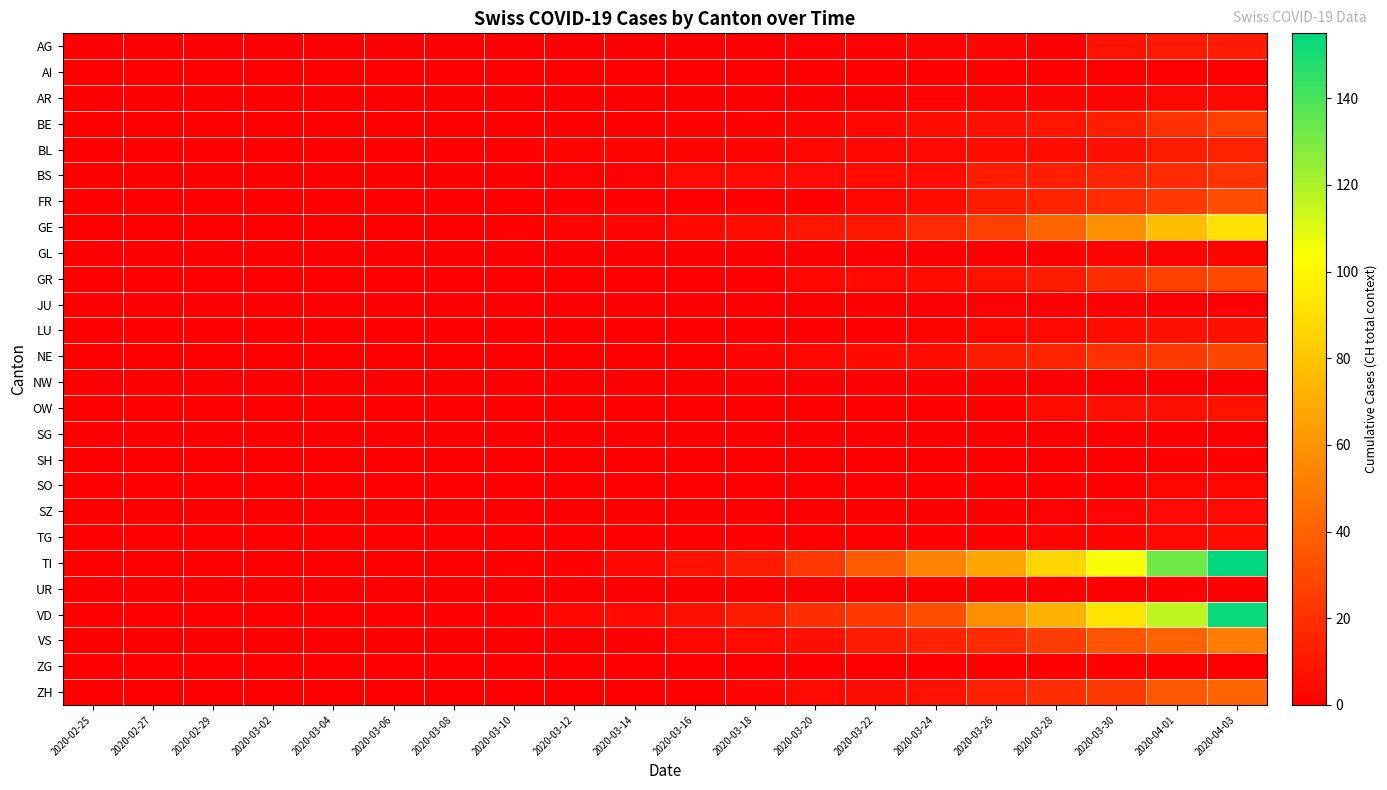

Reading left to right, transcribe all the data shown in this chart.

AG: 2020-02-25=0	2020-02-27=0	2020-02-29=0	2020-03-02=0	2020-03-04=0	2020-03-06=0	2020-03-08=0	2020-03-10=0	2020-03-12=0	2020-03-14=0	2020-03-16=0	2020-03-18=0	2020-03-20=1	2020-03-22=1	2020-03-24=2	2020-03-26=2	2020-03-28=0	2020-03-30=8	2020-04-01=11	2020-04-03=12
AI: 2020-02-25=0	2020-02-27=0	2020-02-29=0	2020-03-02=0	2020-03-04=0	2020-03-06=0	2020-03-08=0	2020-03-10=0	2020-03-12=0	2020-03-14=0	2020-03-16=0	2020-03-18=0	2020-03-20=0	2020-03-22=0	2020-03-24=0	2020-03-26=0	2020-03-28=0	2020-03-30=0	2020-04-01=0	2020-04-03=0
AR: 2020-02-25=0	2020-02-27=0	2020-02-29=0	2020-03-02=0	2020-03-04=0	2020-03-06=0	2020-03-08=0	2020-03-10=0	2020-03-12=0	2020-03-14=0	2020-03-16=0	2020-03-18=0	2020-03-20=0	2020-03-22=0	2020-03-24=2	2020-03-26=2	2020-03-28=2	2020-03-30=2	2020-04-01=3	2020-04-03=3
BE: 2020-02-25=0	2020-02-27=0	2020-02-29=0	2020-03-02=0	2020-03-04=0	2020-03-06=0	2020-03-08=0	2020-03-10=0	2020-03-12=0	2020-03-14=0	2020-03-16=1	2020-03-18=1	2020-03-20=2	2020-03-22=3	2020-03-24=6	2020-03-26=7	2020-03-28=9	2020-03-30=13	2020-04-01=20	2020-04-03=26
BL: 2020-02-25=0	2020-02-27=0	2020-02-29=0	2020-03-02=0	2020-03-04=0	2020-03-06=0	2020-03-08=1	2020-03-10=1	2020-03-12=2	2020-03-14=2	2020-03-16=2	2020-03-18=2	2020-03-20=3	2020-03-22=3	2020-03-24=4	2020-03-26=5	2020-03-28=6	2020-03-30=7	2020-04-01=11	2020-04-03=14
BS: 2020-02-25=0	2020-02-27=0	2020-02-29=0	2020-03-02=0	2020-03-04=0	2020-03-06=0	2020-03-08=0	2020-03-10=0	2020-03-12=1	2020-03-14=1	2020-03-16=4	2020-03-18=4	2020-03-20=4	2020-03-22=5	2020-03-24=5	2020-03-26=12	2020-03-28=13	2020-03-30=15	2020-04-01=18	2020-04-03=21
FR: 2020-02-25=0	2020-02-27=0	2020-02-29=0	2020-03-02=0	2020-03-04=0	2020-03-06=0	2020-03-08=0	2020-03-10=0	2020-03-12=0	2020-03-14=0	2020-03-16=0	2020-03-18=0	2020-03-20=1	2020-03-22=3	2020-03-24=5	2020-03-26=11	2020-03-28=15	2020-03-30=17	2020-04-01=23	2020-04-03=31
GE: 2020-02-25=0	2020-02-27=0	2020-02-29=0	2020-03-02=0	2020-03-04=0	2020-03-06=0	2020-03-08=0	2020-03-10=1	2020-03-12=2	2020-03-14=2	2020-03-16=4	2020-03-18=6	2020-03-20=9	2020-03-22=10	2020-03-24=17	2020-03-26=26	2020-03-28=41	2020-03-30=59	2020-04-01=77	2020-04-03=92
GL: 2020-02-25=0	2020-02-27=0	2020-02-29=0	2020-03-02=0	2020-03-04=0	2020-03-06=0	2020-03-08=0	2020-03-10=0	2020-03-12=0	2020-03-14=0	2020-03-16=0	2020-03-18=0	2020-03-20=0	2020-03-22=0	2020-03-24=0	2020-03-26=0	2020-03-28=1	2020-03-30=2	2020-04-01=2	2020-04-03=2
GR: 2020-02-25=0	2020-02-27=0	2020-02-29=0	2020-03-02=0	2020-03-04=0	2020-03-06=0	2020-03-08=0	2020-03-10=0	2020-03-12=0	2020-03-14=0	2020-03-16=0	2020-03-18=1	2020-03-20=3	2020-03-22=4	2020-03-24=6	2020-03-26=8	2020-03-28=12	2020-03-30=19	2020-04-01=26	2020-04-03=30
JU: 2020-02-25=0	2020-02-27=0	2020-02-29=0	2020-03-02=0	2020-03-04=0	2020-03-06=0	2020-03-08=0	2020-03-10=0	2020-03-12=0	2020-03-14=0	2020-03-16=0	2020-03-18=0	2020-03-20=0	2020-03-22=0	2020-03-24=0	2020-03-26=0	2020-03-28=0	2020-03-30=0	2020-04-01=0	2020-04-03=0
LU: 2020-02-25=0	2020-02-27=0	2020-02-29=0	2020-03-02=0	2020-03-04=0	2020-03-06=0	2020-03-08=0	2020-03-10=0	2020-03-12=0	2020-03-14=0	2020-03-16=0	2020-03-18=0	2020-03-20=0	2020-03-22=1	2020-03-24=2	2020-03-26=3	2020-03-28=4	2020-03-30=6	2020-04-01=7	2020-04-03=7
NE: 2020-02-25=0	2020-02-27=0	2020-02-29=0	2020-03-02=0	2020-03-04=0	2020-03-06=0	2020-03-08=0	2020-03-10=0	2020-03-12=0	2020-03-14=0	2020-03-16=0	2020-03-18=2	2020-03-20=3	2020-03-22=4	2020-03-24=6	2020-03-26=12	2020-03-28=15	2020-03-30=20	2020-04-01=24	2020-04-03=28
NW: 2020-02-25=0	2020-02-27=0	2020-02-29=0	2020-03-02=0	2020-03-04=0	2020-03-06=0	2020-03-08=0	2020-03-10=0	2020-03-12=0	2020-03-14=0	2020-03-16=0	2020-03-18=0	2020-03-20=0	2020-03-22=0	2020-03-24=0	2020-03-26=0	2020-03-28=0	2020-03-30=0	2020-04-01=0	2020-04-03=0
OW: 2020-02-25=0	2020-02-27=0	2020-02-29=0	2020-03-02=0	2020-03-04=0	2020-03-06=0	2020-03-08=0	2020-03-10=0	2020-03-12=0	2020-03-14=0	2020-03-16=0	2020-03-18=0	2020-03-20=0	2020-03-22=0	2020-03-24=1	2020-03-26=1	2020-03-28=5	2020-03-30=7	2020-04-01=7	2020-04-03=8
SG: 2020-02-25=0	2020-02-27=0	2020-02-29=0	2020-03-02=0	2020-03-04=0	2020-03-06=0	2020-03-08=0	2020-03-10=0	2020-03-12=0	2020-03-14=0	2020-03-16=0	2020-03-18=0	2020-03-20=0	2020-03-22=0	2020-03-24=0	2020-03-26=0	2020-03-28=0	2020-03-30=0	2020-04-01=0	2020-04-03=0
SH: 2020-02-25=0	2020-02-27=0	2020-02-29=0	2020-03-02=0	2020-03-04=0	2020-03-06=0	2020-03-08=0	2020-03-10=0	2020-03-12=0	2020-03-14=0	2020-03-16=0	2020-03-18=0	2020-03-20=0	2020-03-22=0	2020-03-24=0	2020-03-26=0	2020-03-28=0	2020-03-30=0	2020-04-01=1	2020-04-03=1
SO: 2020-02-25=0	2020-02-27=0	2020-02-29=0	2020-03-02=0	2020-03-04=0	2020-03-06=0	2020-03-08=0	2020-03-10=0	2020-03-12=0	2020-03-14=0	2020-03-16=0	2020-03-18=0	2020-03-20=0	2020-03-22=0	2020-03-24=1	2020-03-26=1	2020-03-28=1	2020-03-30=0	2020-04-01=3	2020-04-03=3
SZ: 2020-02-25=0	2020-02-27=0	2020-02-29=0	2020-03-02=0	2020-03-04=0	2020-03-06=0	2020-03-08=0	2020-03-10=0	2020-03-12=0	2020-03-14=0	2020-03-16=0	2020-03-18=0	2020-03-20=0	2020-03-22=0	2020-03-24=0	2020-03-26=0	2020-03-28=1	2020-03-30=2	2020-04-01=4	2020-04-03=4
TG: 2020-02-25=0	2020-02-27=0	2020-02-29=0	2020-03-02=0	2020-03-04=0	2020-03-06=0	2020-03-08=0	2020-03-10=0	2020-03-12=0	2020-03-14=0	2020-03-16=0	2020-03-18=0	2020-03-20=0	2020-03-22=0	2020-03-24=1	2020-03-26=1	2020-03-28=2	2020-03-30=2	2020-04-01=4	2020-04-03=5
TI: 2020-02-25=0	2020-02-27=0	2020-02-29=0	2020-03-02=0	2020-03-04=0	2020-03-06=0	2020-03-08=0	2020-03-10=1	2020-03-12=1	2020-03-14=3	2020-03-16=8	2020-03-18=12	2020-03-20=22	2020-03-22=37	2020-03-24=53	2020-03-26=67	2020-03-28=87	2020-03-30=105	2020-04-01=132	2020-04-03=155
UR: 2020-02-25=0	2020-02-27=0	2020-02-29=0	2020-03-02=0	2020-03-04=0	2020-03-06=0	2020-03-08=0	2020-03-10=0	2020-03-12=0	2020-03-14=0	2020-03-16=0	2020-03-18=0	2020-03-20=0	2020-03-22=0	2020-03-24=0	2020-03-26=0	2020-03-28=0	2020-03-30=0	2020-04-01=1	2020-04-03=1
VD: 2020-02-25=0	2020-02-27=0	2020-02-29=0	2020-03-02=0	2020-03-04=0	2020-03-06=1	2020-03-08=1	2020-03-10=1	2020-03-12=3	2020-03-14=4	2020-03-16=7	2020-03-18=12	2020-03-20=19	2020-03-22=24	2020-03-24=32	2020-03-26=57	2020-03-28=72	2020-03-30=93	2020-04-01=116	2020-04-03=153
VS: 2020-02-25=0	2020-02-27=0	2020-02-29=0	2020-03-02=0	2020-03-04=0	2020-03-06=0	2020-03-08=0	2020-03-10=0	2020-03-12=0	2020-03-14=1	2020-03-16=3	2020-03-18=4	2020-03-20=7	2020-03-22=11	2020-03-24=14	2020-03-26=17	2020-03-28=25	2020-03-30=35	2020-04-01=40	2020-04-03=51
ZG: 2020-02-25=0	2020-02-27=0	2020-02-29=0	2020-03-02=0	2020-03-04=0	2020-03-06=0	2020-03-08=0	2020-03-10=0	2020-03-12=0	2020-03-14=0	2020-03-16=0	2020-03-18=0	2020-03-20=0	2020-03-22=0	2020-03-24=0	2020-03-26=0	2020-03-28=1	2020-03-30=1	2020-04-01=1	2020-04-03=1
ZH: 2020-02-25=0	2020-02-27=0	2020-02-29=0	2020-03-02=0	2020-03-04=0	2020-03-06=0	2020-03-08=0	2020-03-10=0	2020-03-12=0	2020-03-14=0	2020-03-16=1	2020-03-18=2	2020-03-20=4	2020-03-22=6	2020-03-24=8	2020-03-26=13	2020-03-28=19	2020-03-30=24	2020-04-01=36	2020-04-03=41